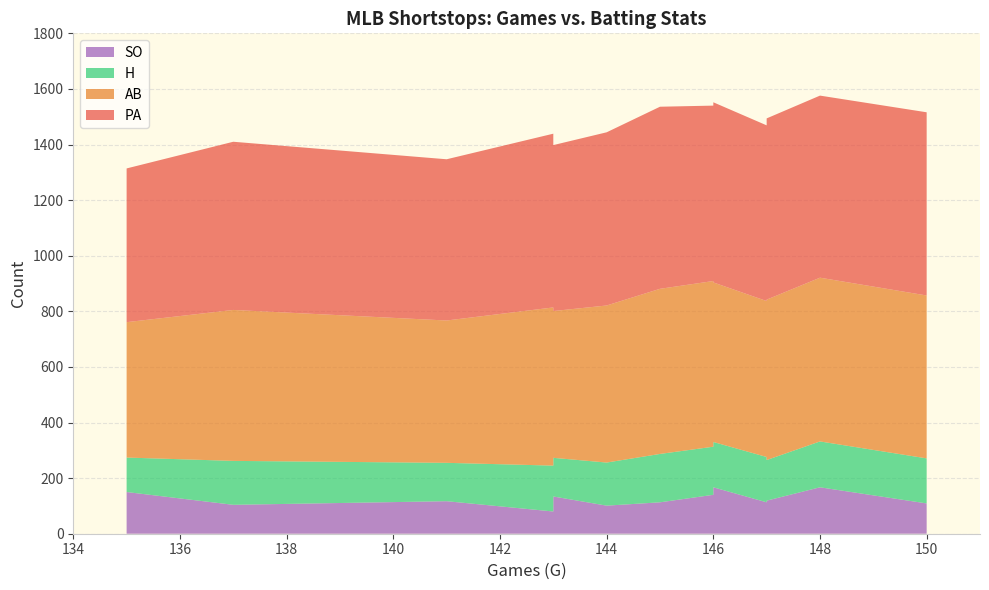

Reading left to right, what are all the values shown in this chart?

PA: 146=648	137=605	148=655	147=632	150=659	145=655	141=580	143=625	143=625	147=667	143=597	146=631	135=553	147=652	144=623
AB: 146=574	137=543	148=589	147=561	150=586	145=594	141=512	143=569	143=578	147=598	143=528	146=596	135=487	147=577	144=565
H: 146=163	137=158	148=165	147=163	150=162	145=174	141=138	143=165	143=166	147=159	143=139	146=173	135=124	147=146	144=155
SO: 146=167	137=104	148=167	147=113	150=109	145=113	141=117	143=80	143=126	147=102	143=134	146=140	135=150	147=119	144=101